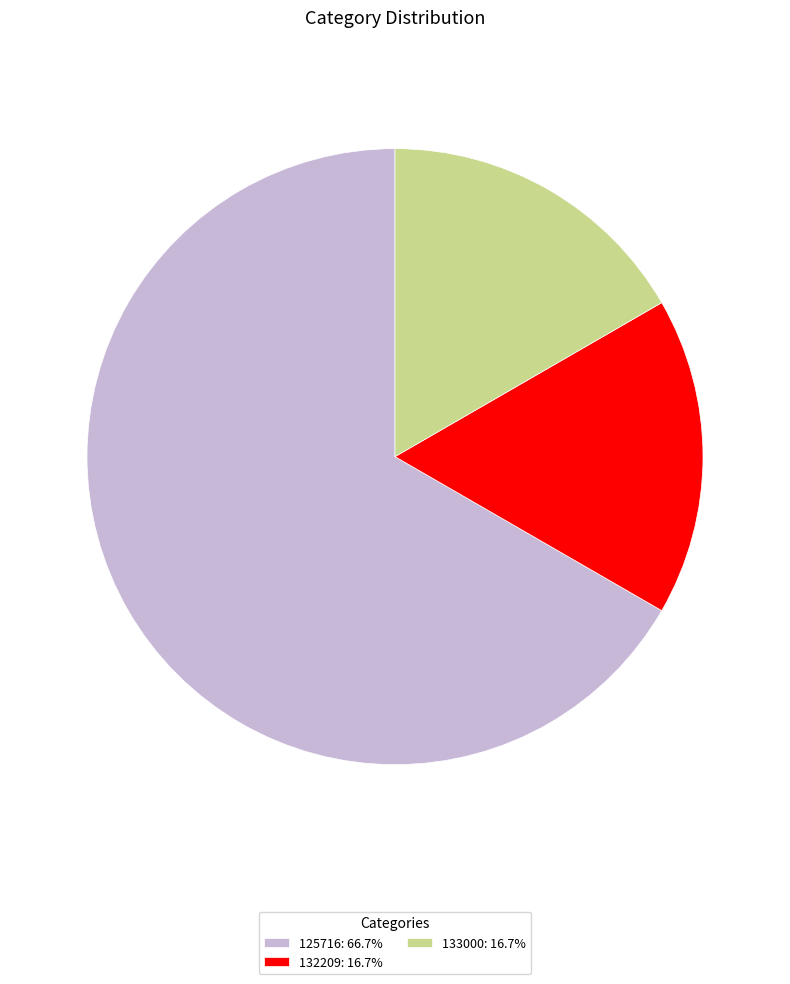

The 125716 slice represents 80% of the pie. True or false?

False